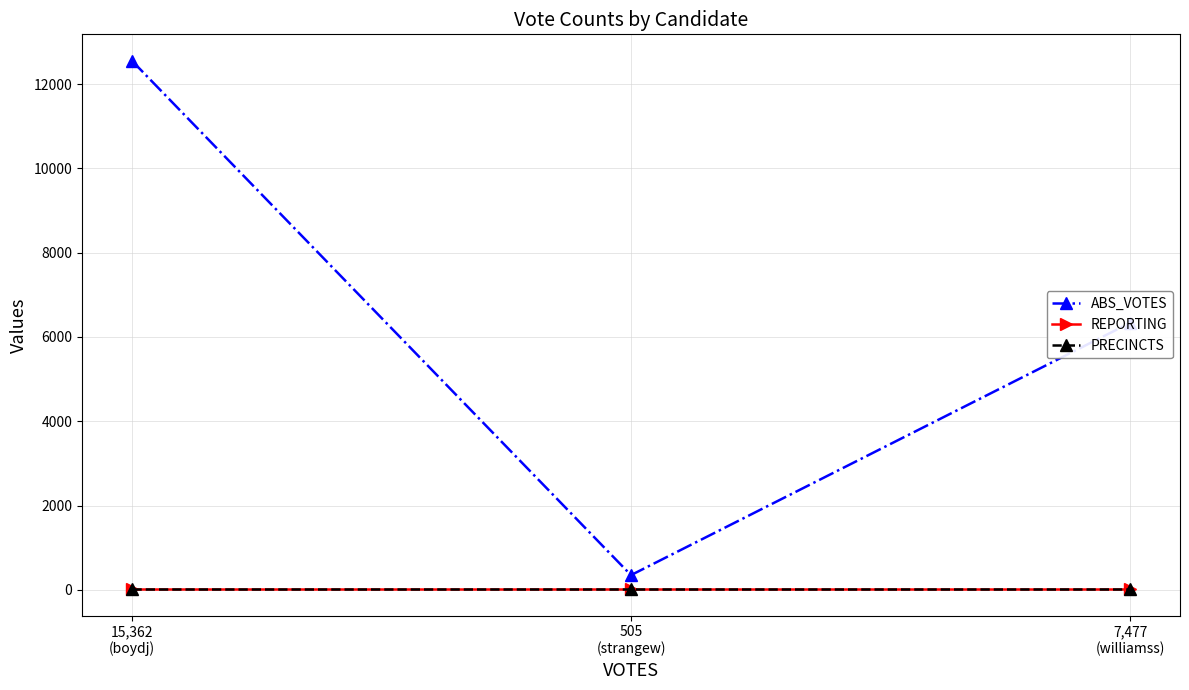

Is this an area chart (filled region under the line)?

No